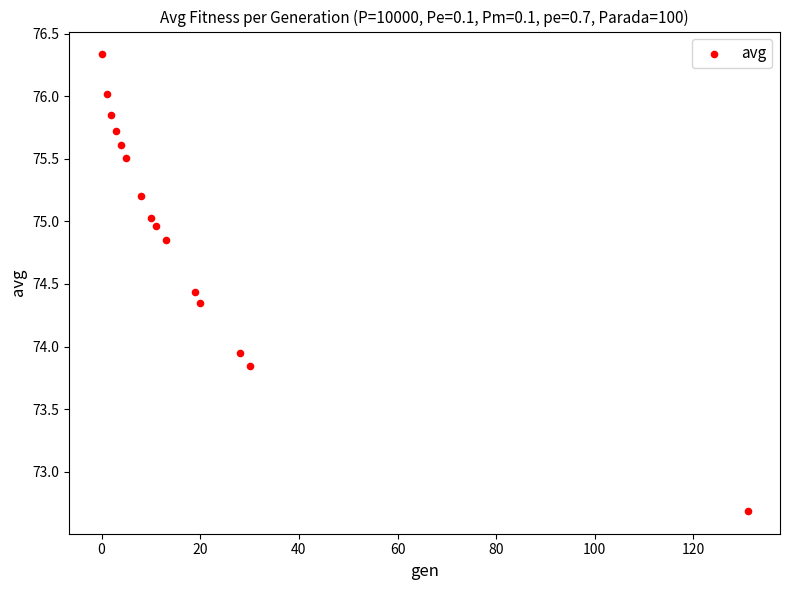

What is the range of X values (max minus min)?

131.0